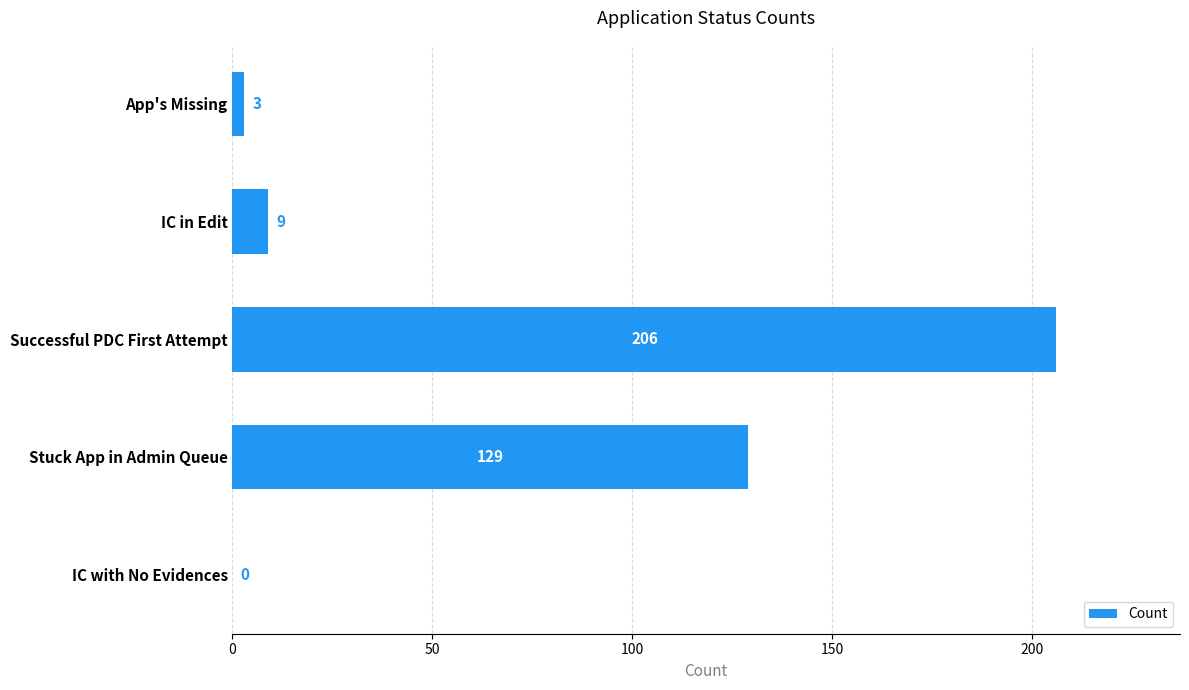

How many distinct data groups are displayed?

1